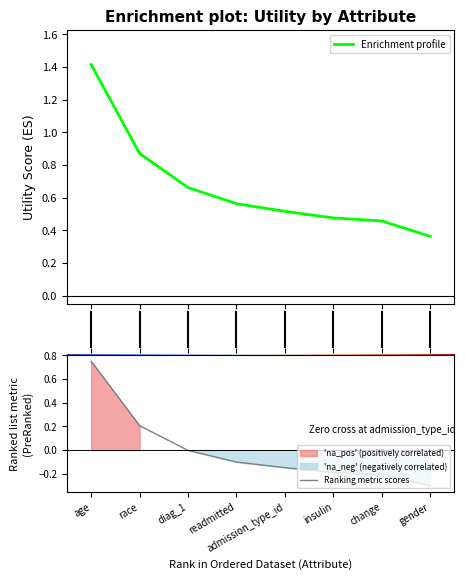

True or false: the data has more than 0 interior local peaks.

False